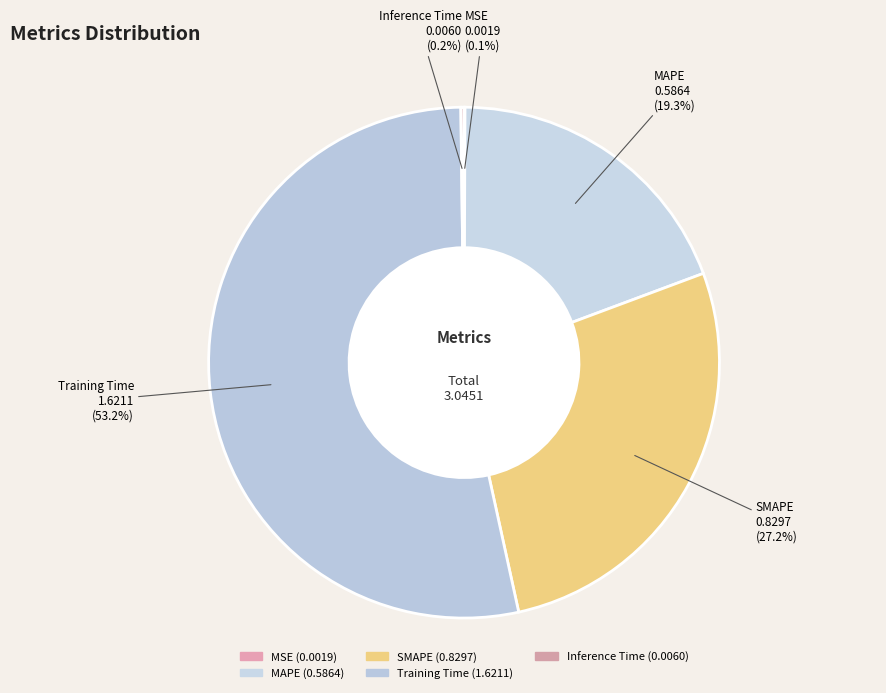

What is the total percentage of MAPE and MSE?

19.3%